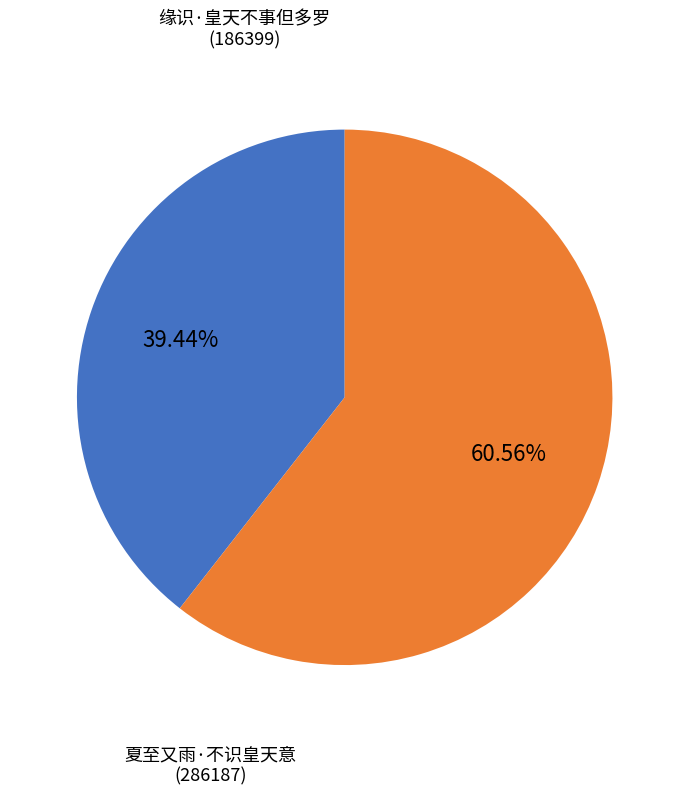

Between 缘识·皇天不事但多罗 and 夏至又雨·不识皇天意, which is larger?

夏至又雨·不识皇天意